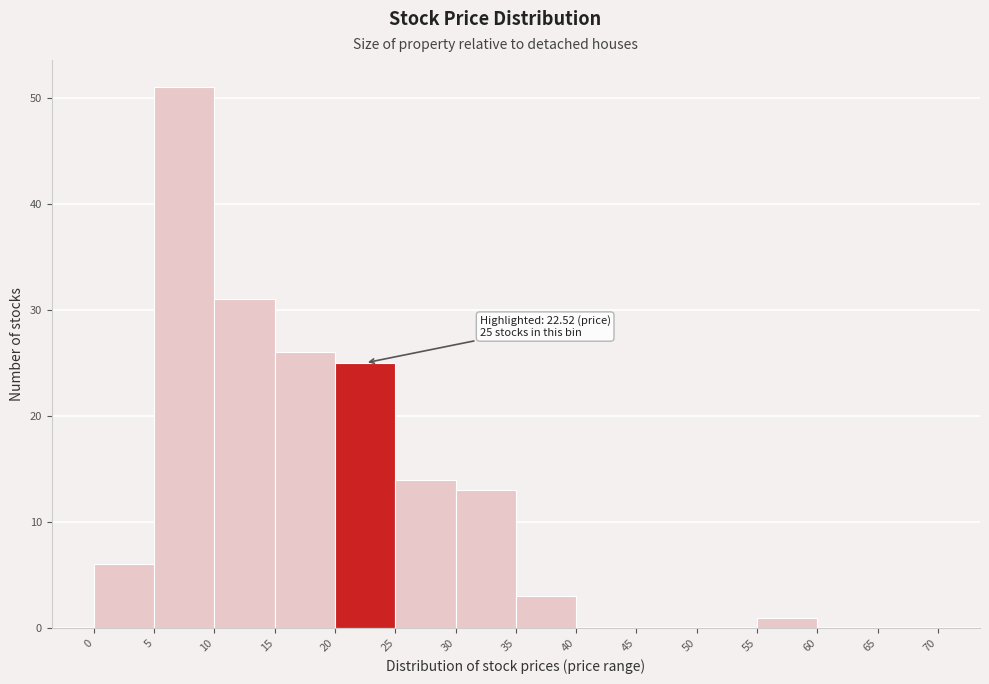

Over which range of the x-axis is the bar tallest?

5 to 10